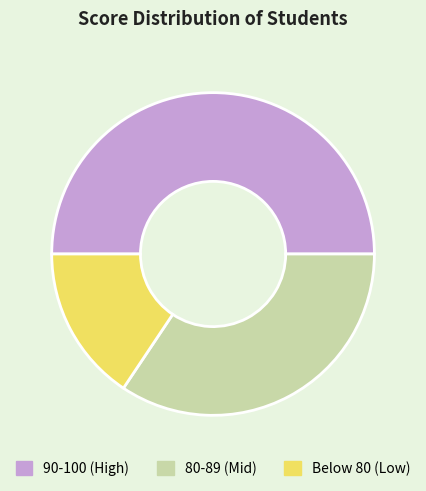

Does Below 80 (Low) account for over 50% of the chart?

No